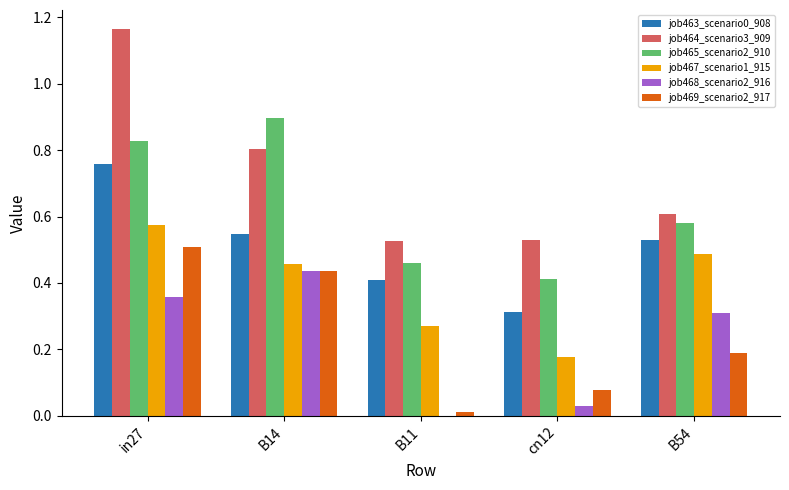

At which label does job467_scenario1_915 reach its peak?

in27